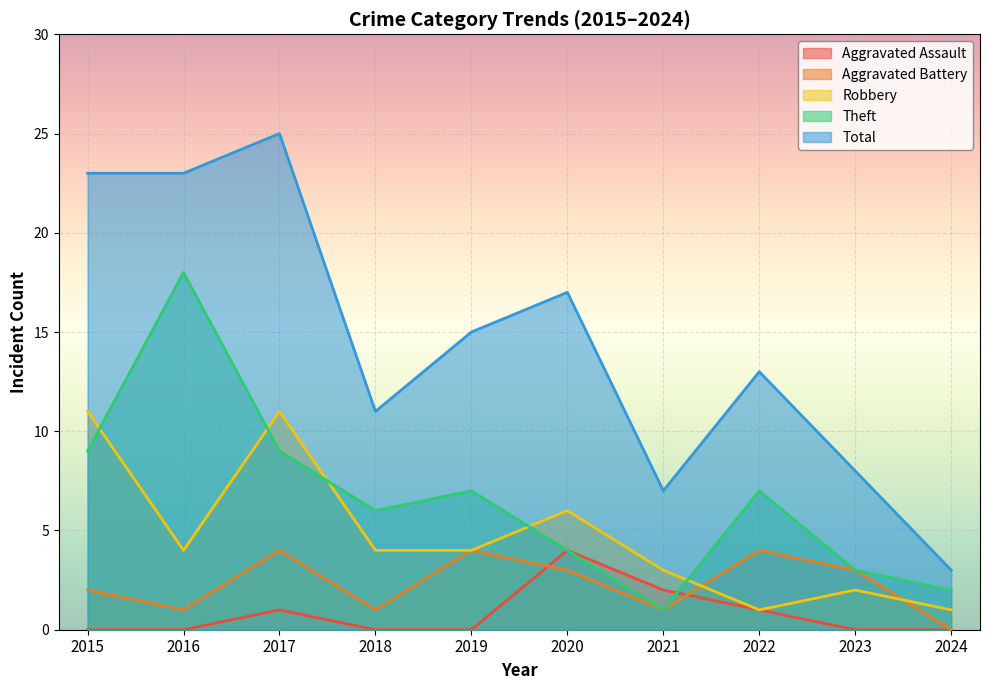

The Robbery series shows 0 at 2024. True or false?

False